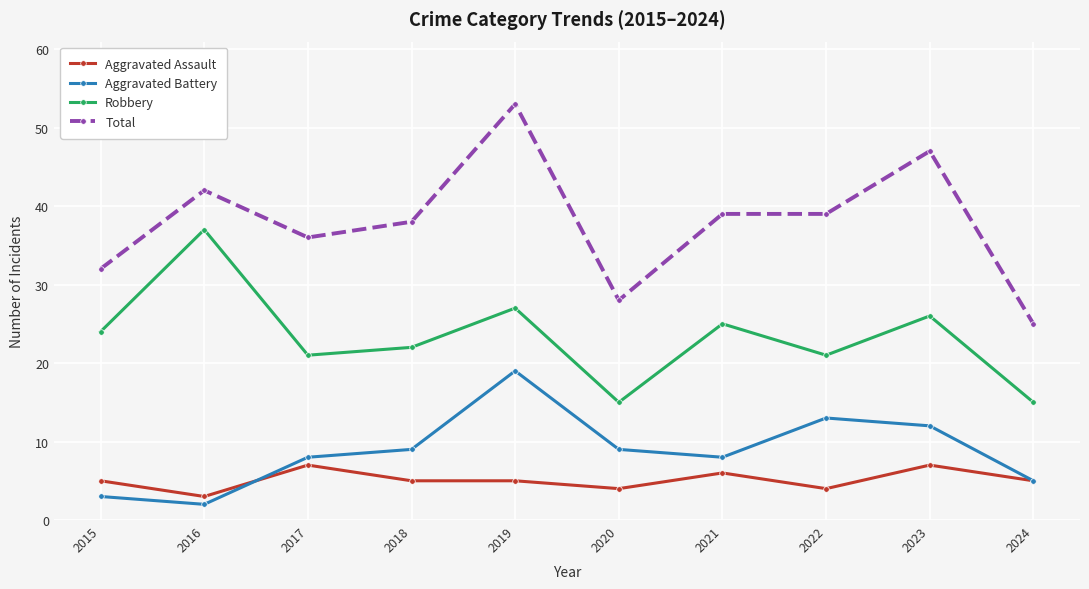

Is it true that Total equals 42 at 2016?

True